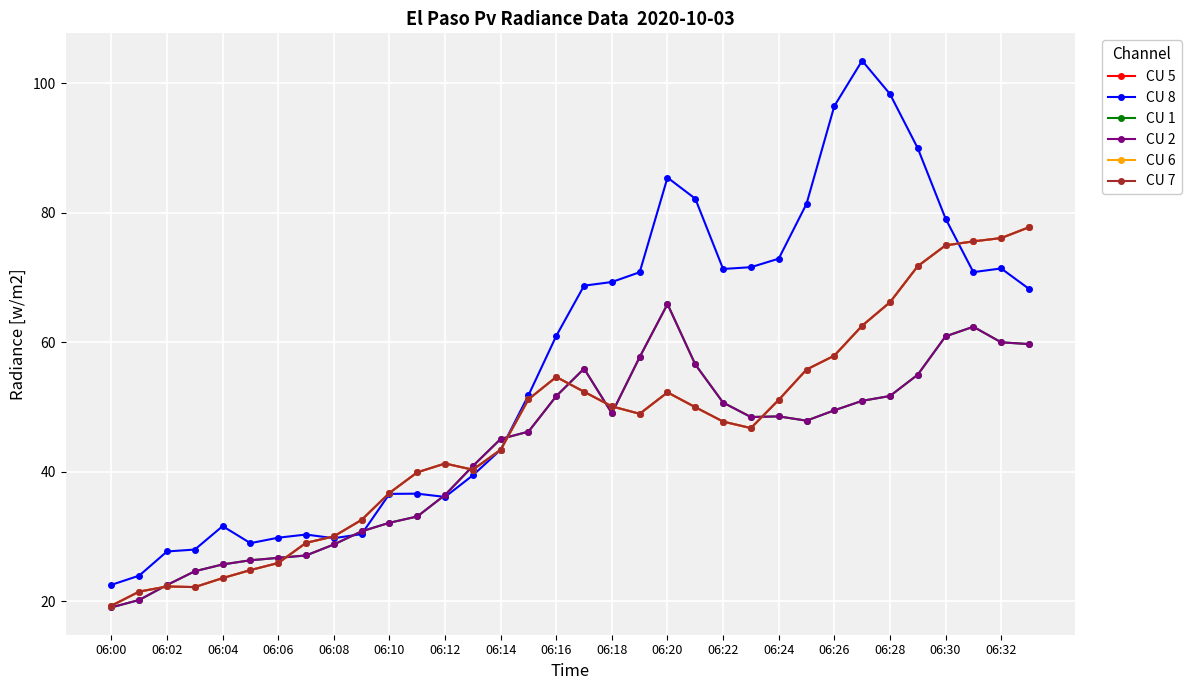

Is this an area chart (filled region under the line)?

No